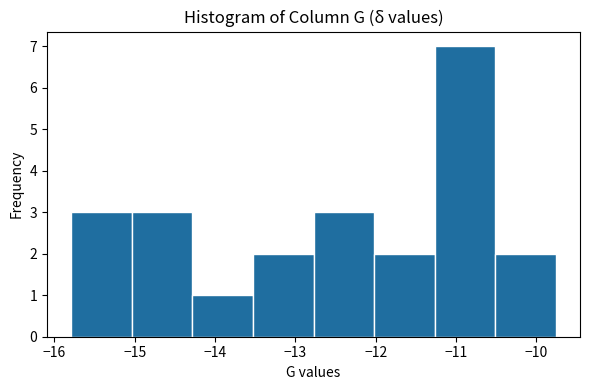

Reading left to right, transcribe this chart: for each bar, give the range it covers on the x-axis and its height. Neither the bar edges nor the heights are printed on the chart, so give them approximately, as read against the axes.

-15.8 to -15.0: 3
-15.0 to -14.3: 3
-14.3 to -13.5: 1
-13.5 to -12.8: 2
-12.8 to -12.0: 3
-12.0 to -11.3: 2
-11.3 to -10.5: 7
-10.5 to -9.8: 2